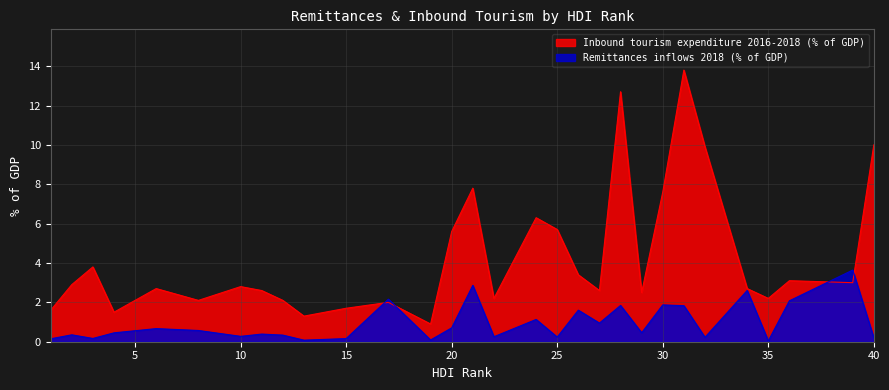

Is it true that Remittances inflows 2018 (% of GDP) equals 0.2 at 32?

True